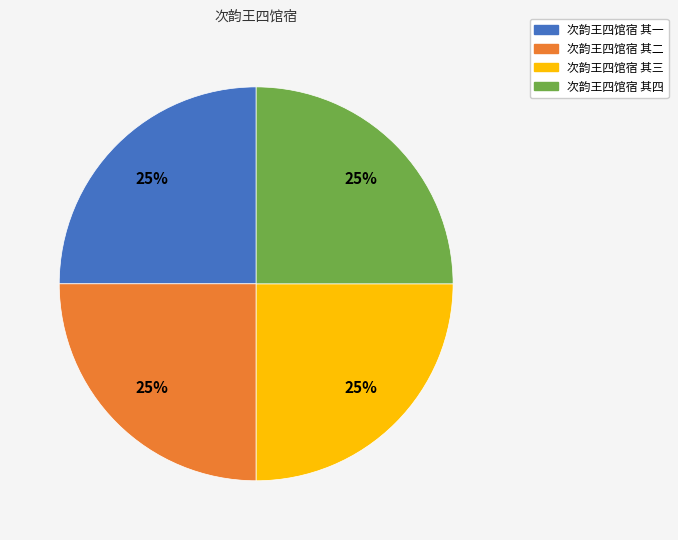

Does 次韵王四馆宿 其四 represent more than half of the total?

No